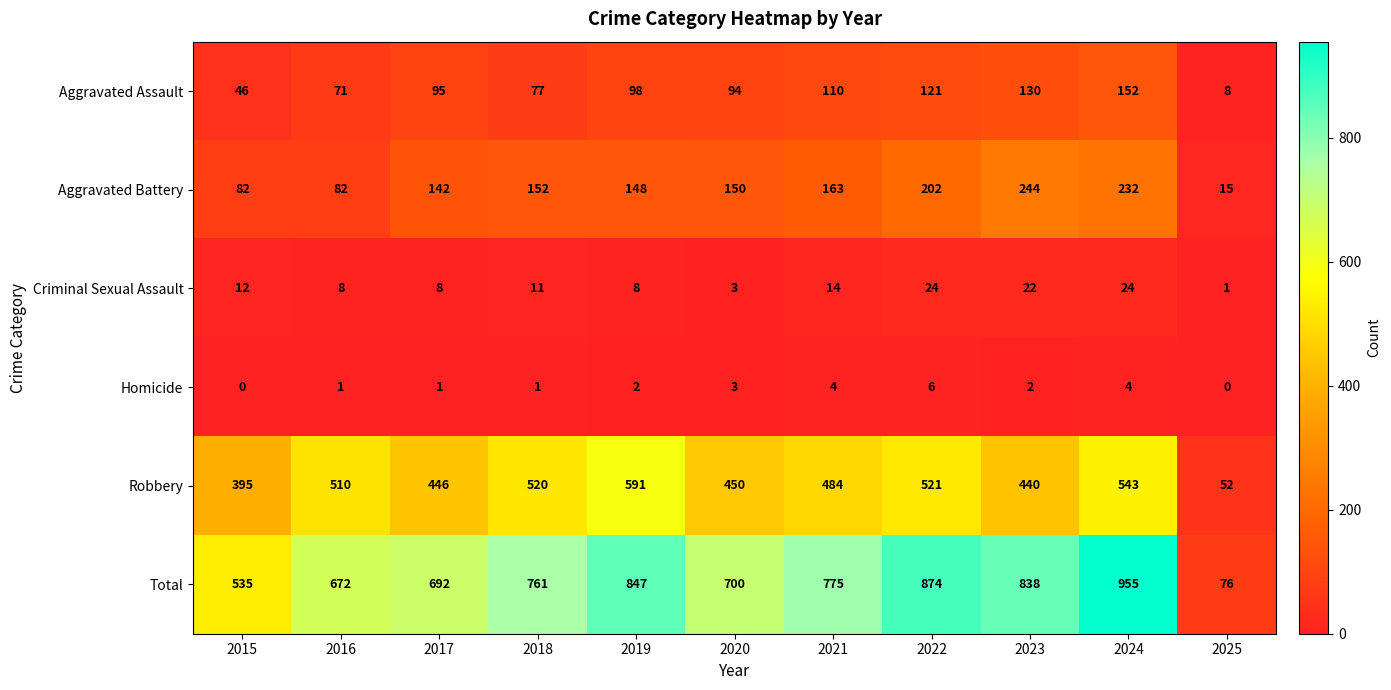

At which label is Criminal Sexual Assault closest to 12?

2015